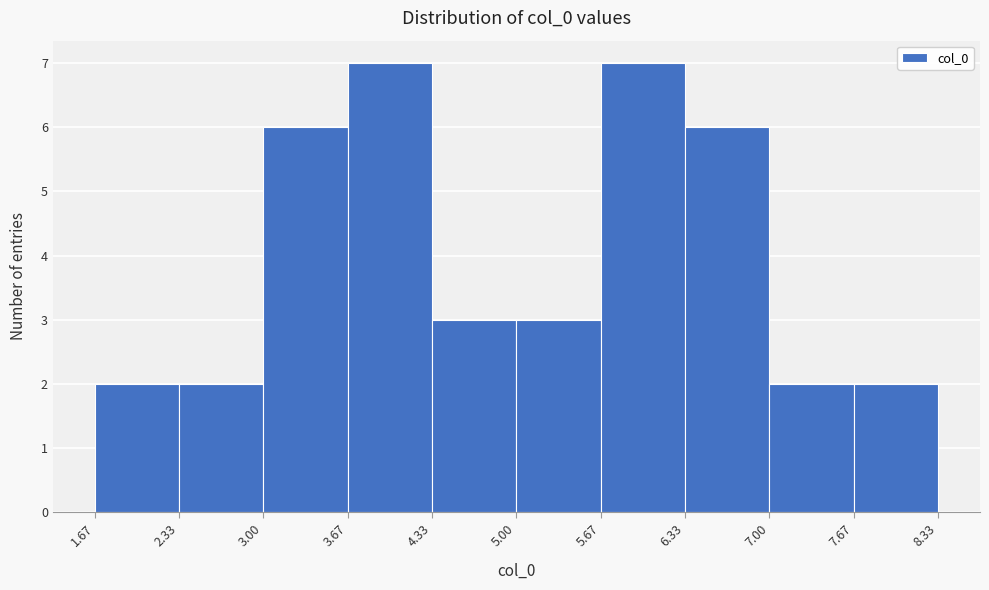

Reading left to right, transcribe this chart: for each bar, give the range it covers on the x-axis and its height. The values are not printed on the chart, so give them approximately, as read against the axis.

1.67 to 2.33: 2
2.33 to 3.00: 2
3.00 to 3.67: 6
3.67 to 4.33: 7
4.33 to 5.00: 3
5.00 to 5.67: 3
5.67 to 6.33: 7
6.33 to 7.00: 6
7.00 to 7.67: 2
7.67 to 8.33: 2